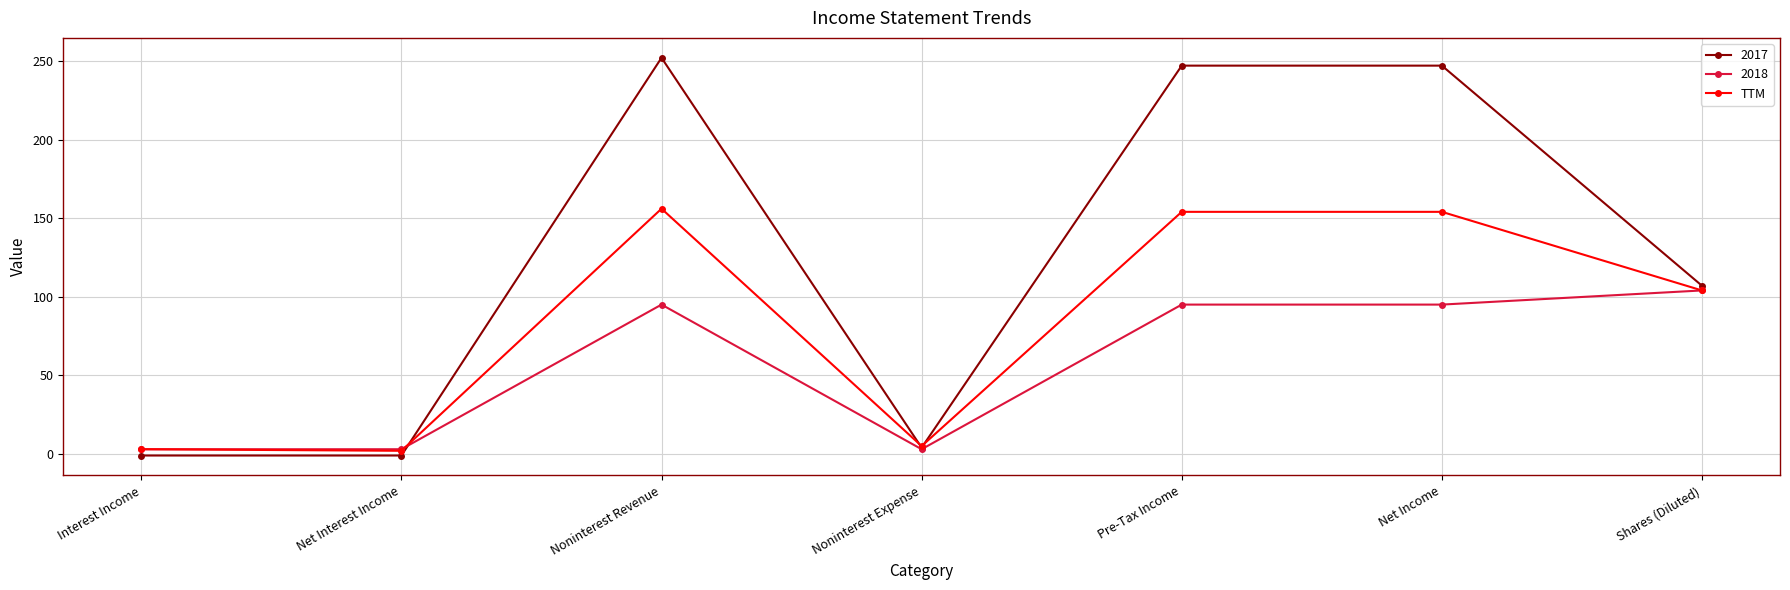

What is the maximum value shown in the chart?

252